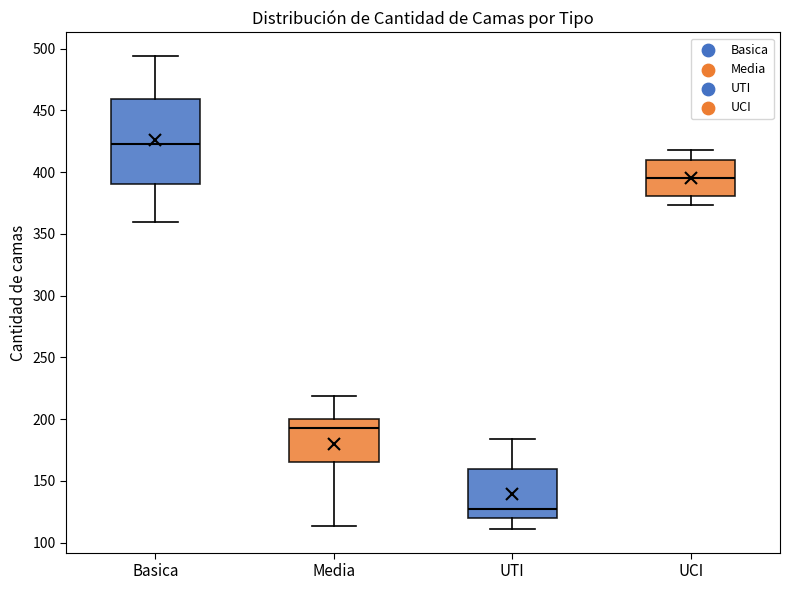

Where does the lower whisker of the box for Basica end on the y-axis? The values are not printed on the chart, so give them approximately, as read against the axis.

360